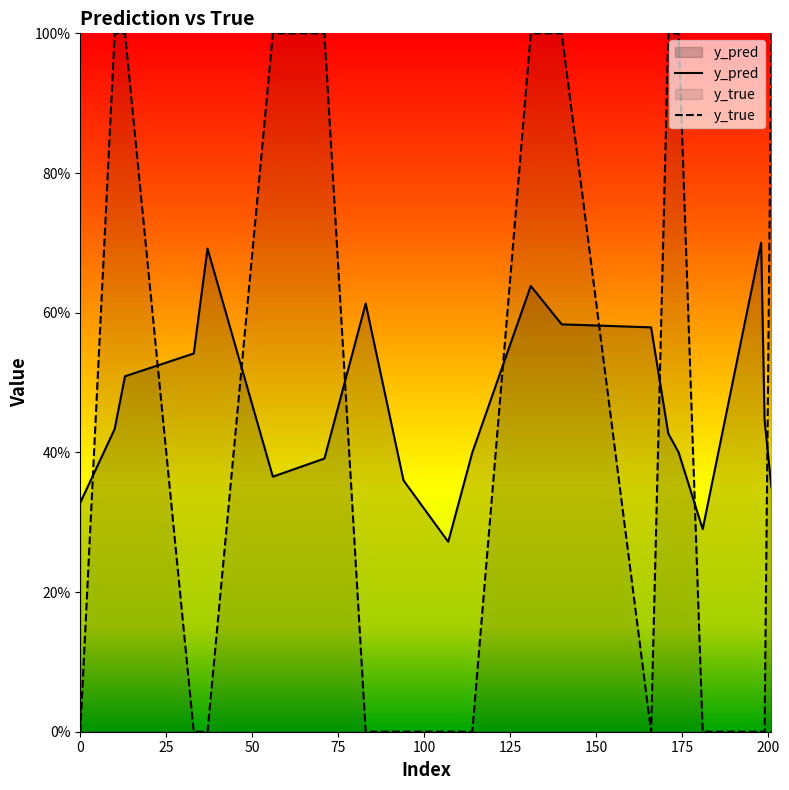

Count the number of categories in the chart.

20